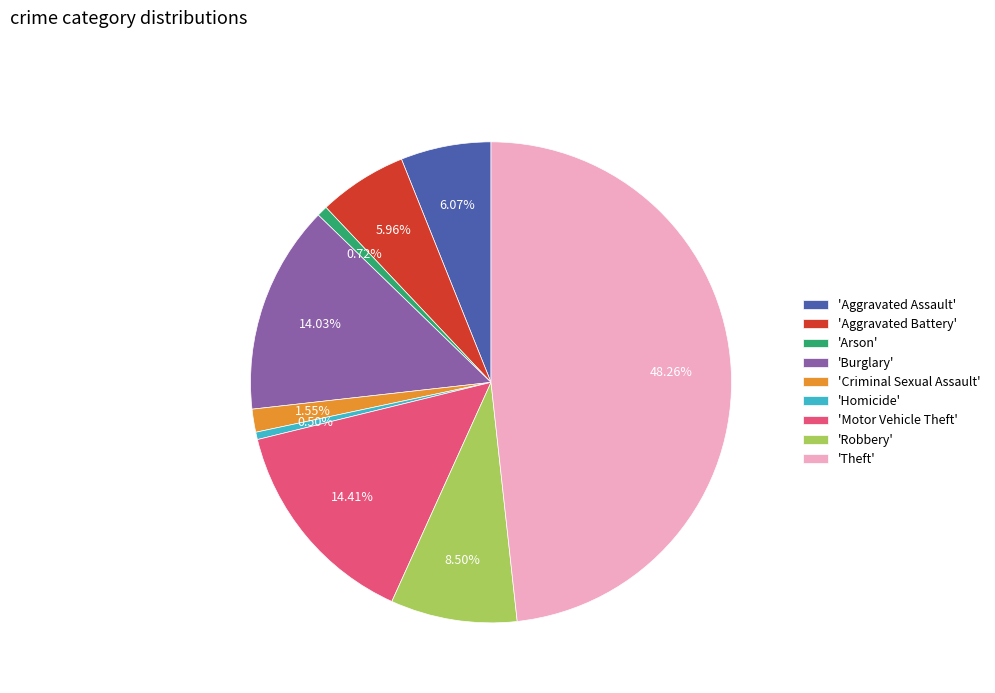

Do 'Aggravated Battery' and 'Burglary' together represent more than half of the pie?

No